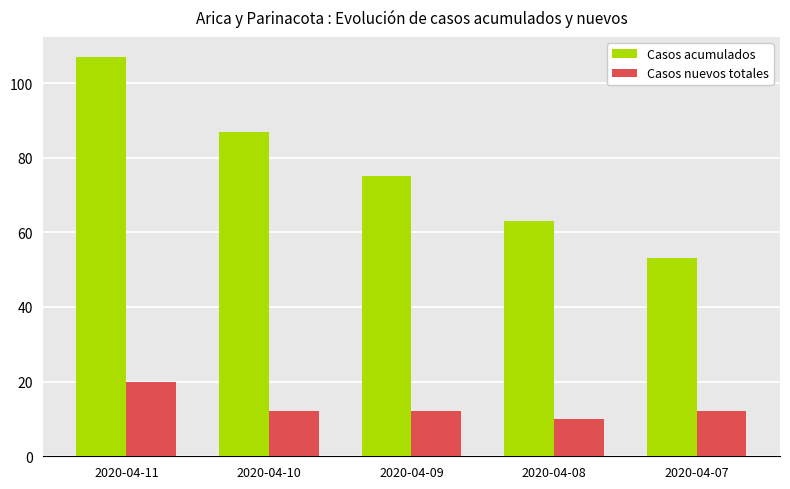

How many bars are there in total?

10